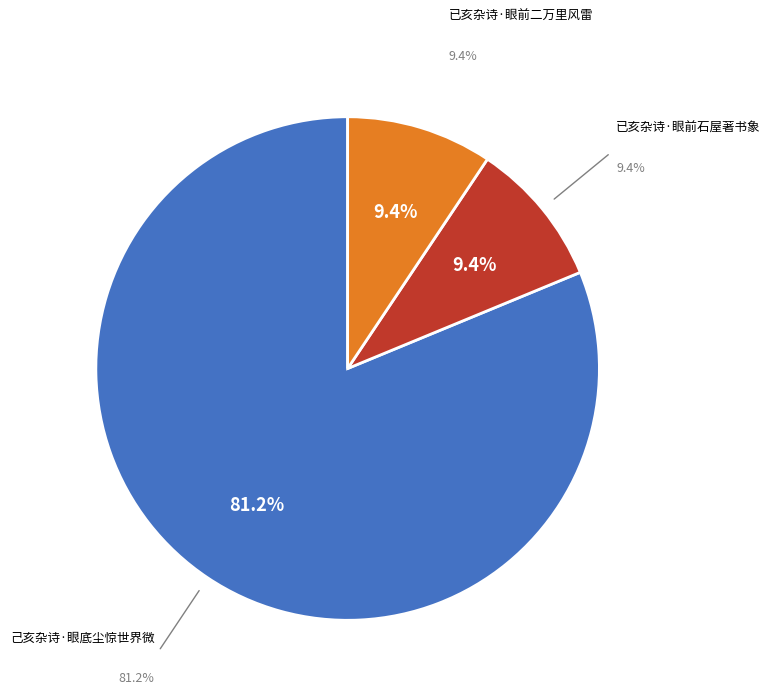

To the nearest percent, what is the combined percentage of 已亥杂诗·眼前石屋著书象 and 己亥杂诗·眼底尘惊世界微?

91%